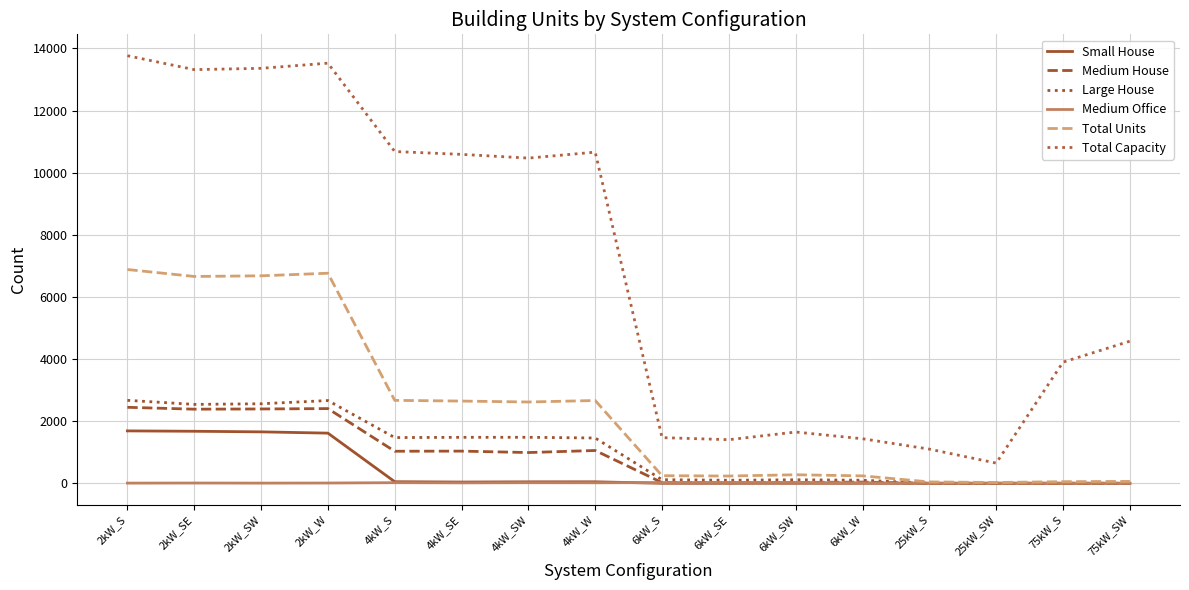

How many lines are shown in the chart?

6